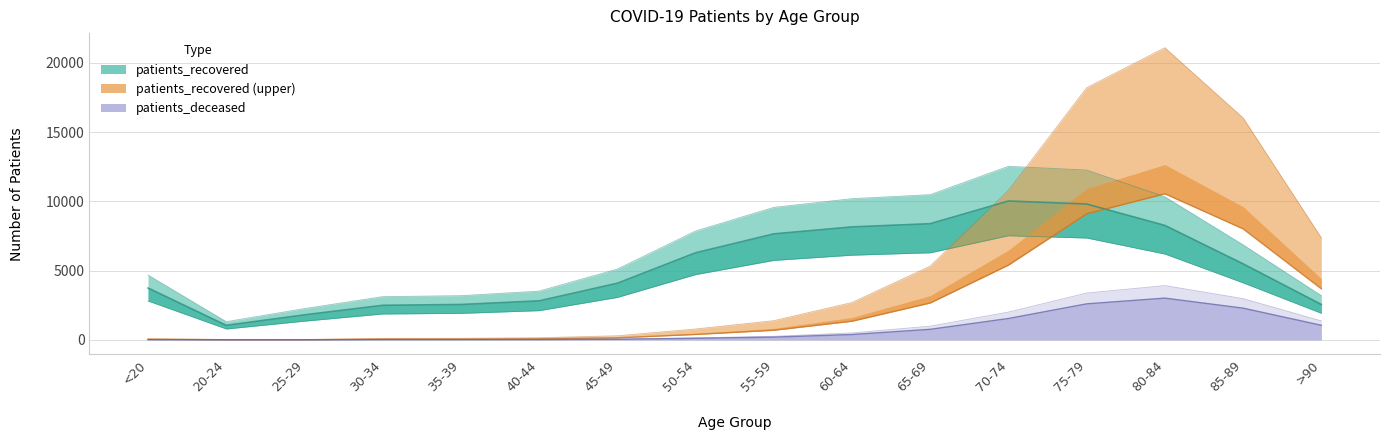

What is the difference between the second highest and second lowest values in the patients_deceased series?

9093.0